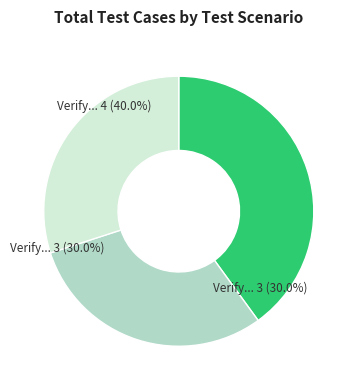

To the nearest percent, what percentage of the pie is Verify Minimum Transaction Value?

30%